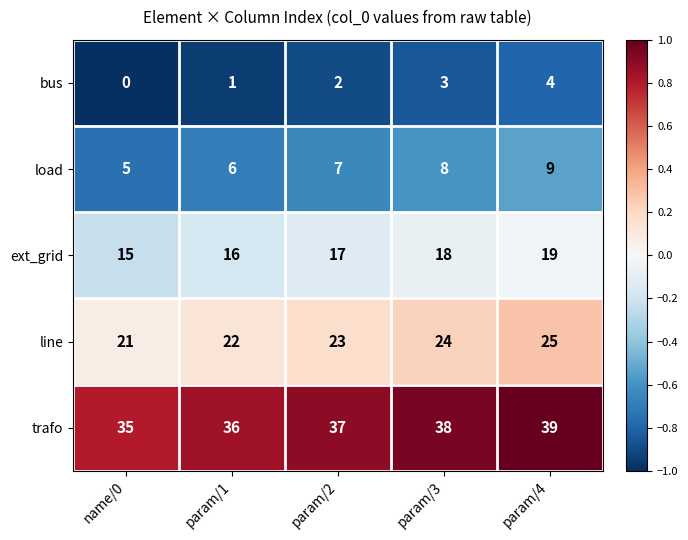

What is the sum of the load values at param/1 and name/0?

11